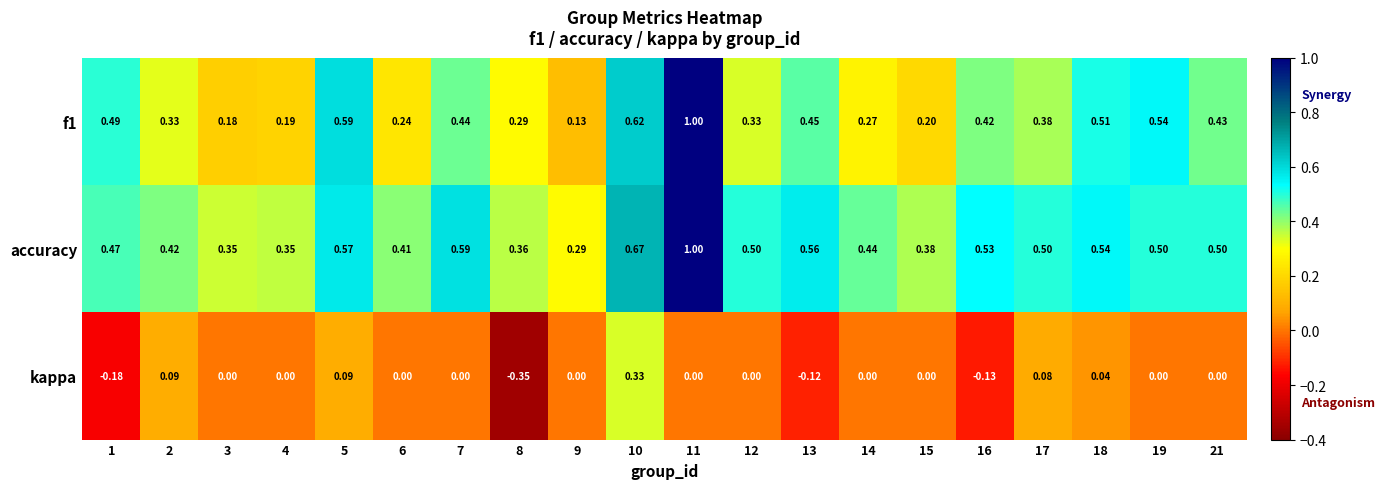

Between 8 and 18, which series saw the biggest shift?

kappa